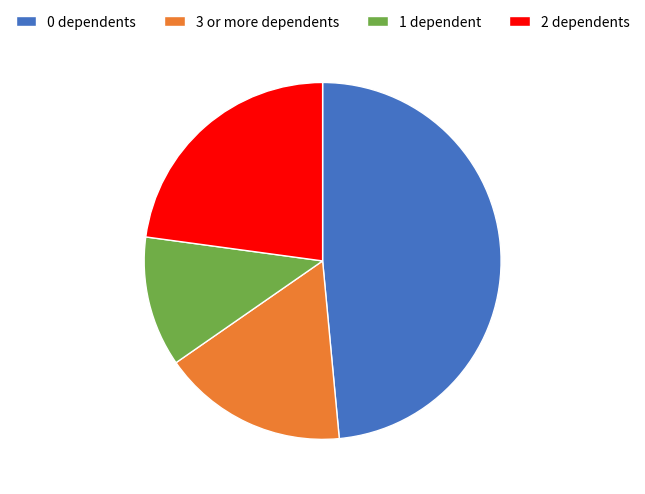

Is it true that 3 or more dependents is 32% of the pie?

False